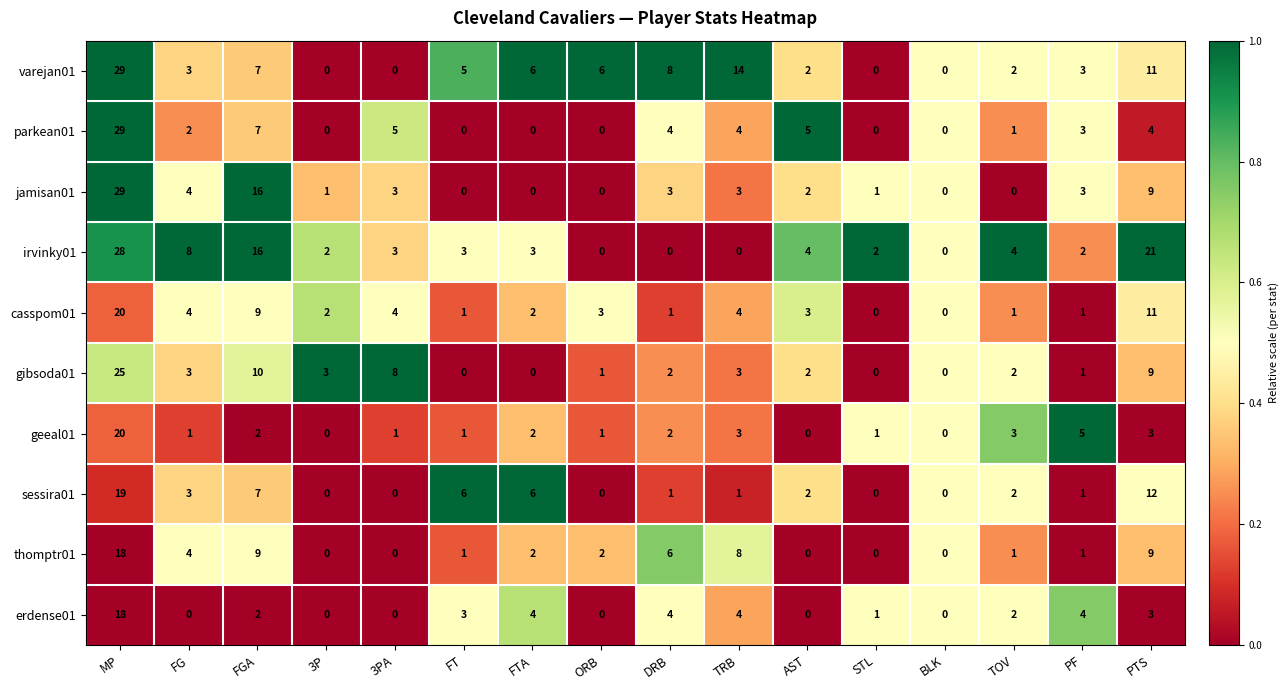

Which label corresponds to the largest value in the chart?

MP